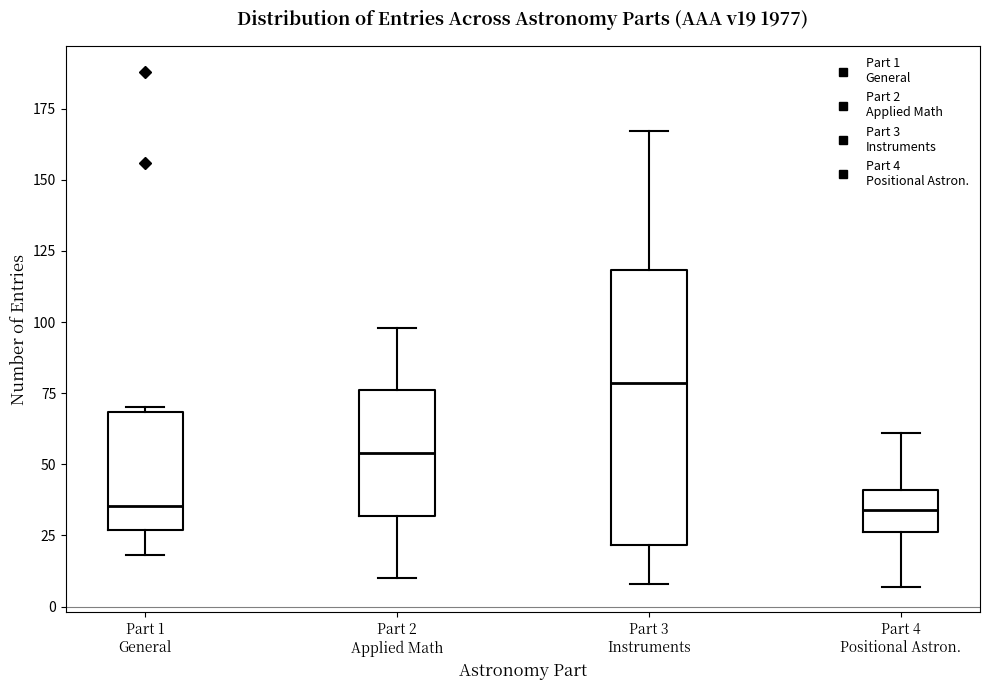

Where does the lower whisker of the box for Part 3 Instruments end on the y-axis? The values are not printed on the chart, so give them approximately, as read against the axis.

10